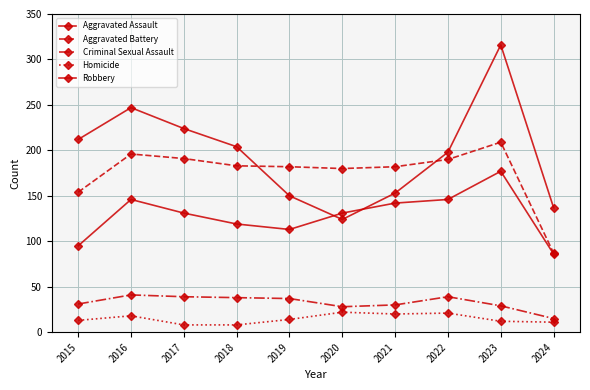

What is the difference between the highest and lowest values at 2018?

196